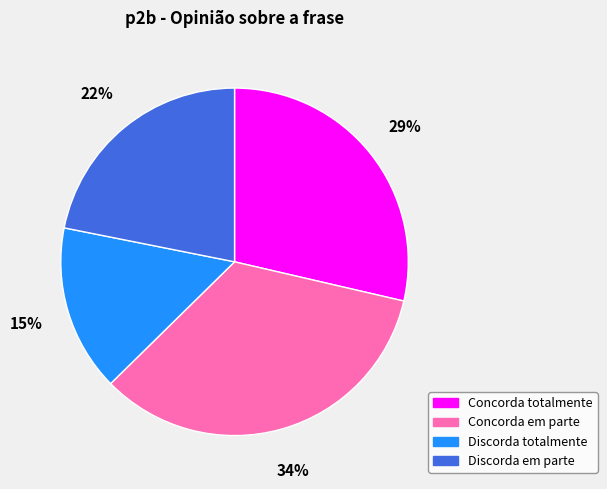

Which slice is the smallest?

Discorda totalmente